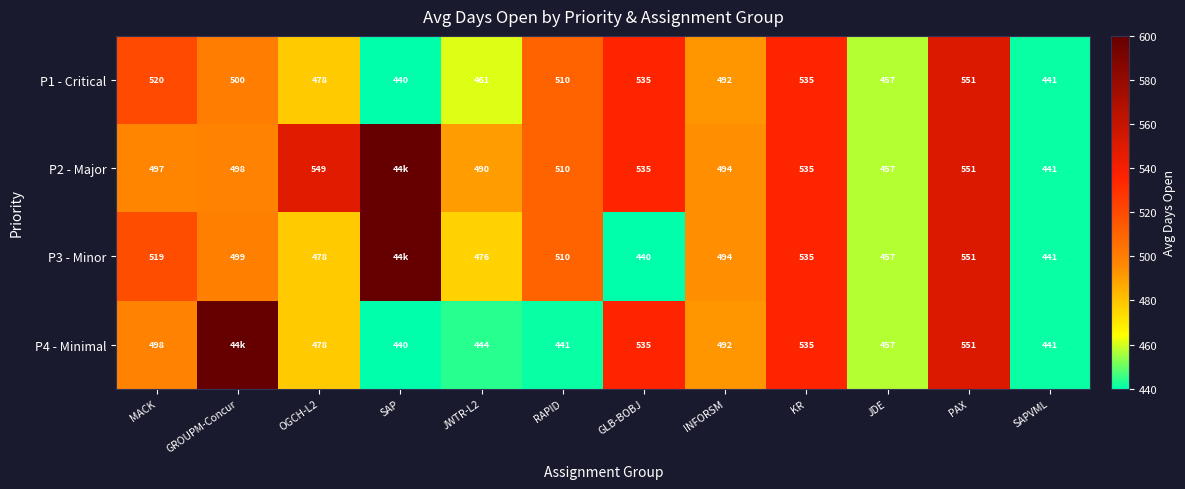

The value of P2 - Major at GLB-BOBJ is 535. True or false?

True